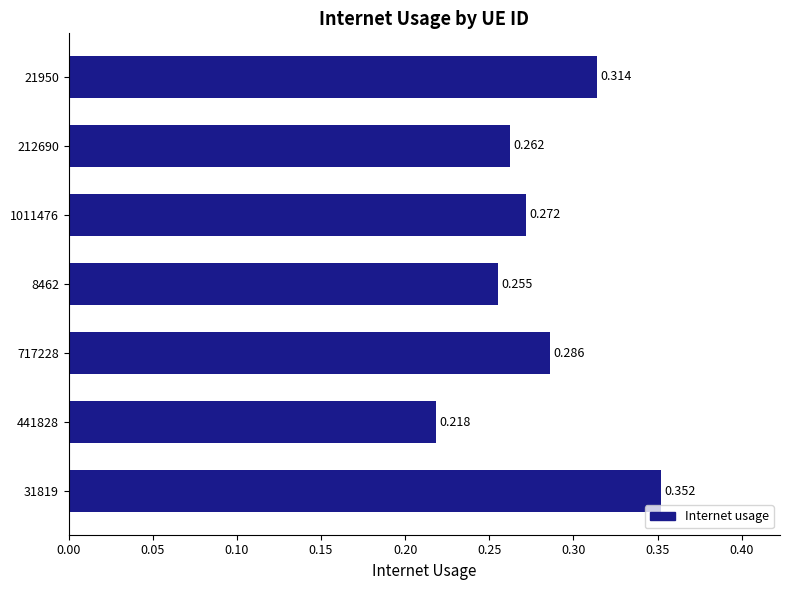

Does the chart contain stacked bars?

No